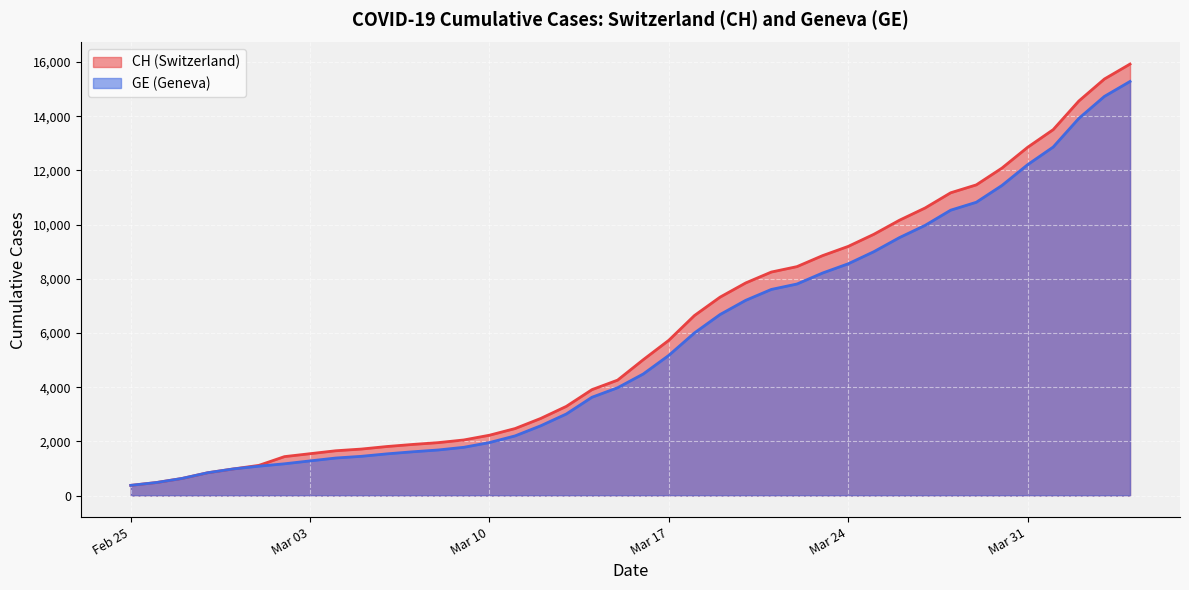

How many lines are shown in the chart?

2